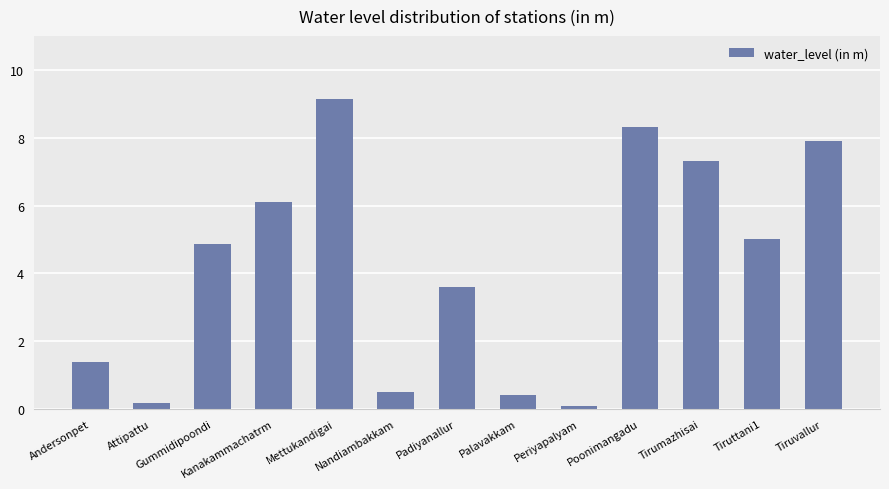

The chart shows a value of 3.1 at Tirumazhisai. True or false?

False